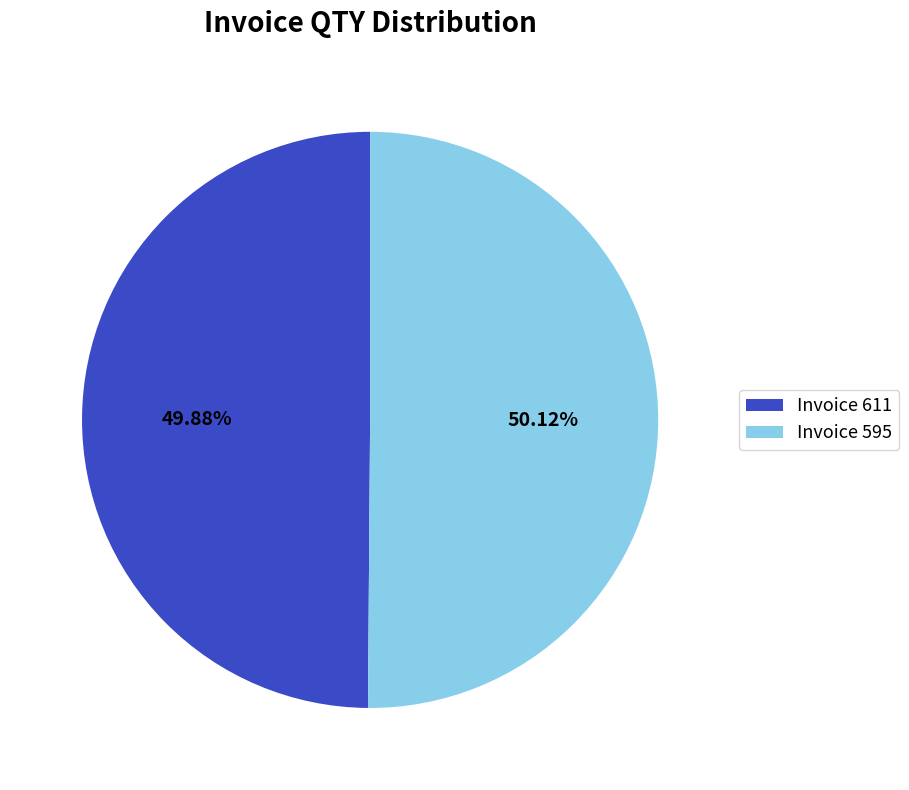

Approximately how many times larger is the value at Invoice 595 compared to Invoice 611?

1.0